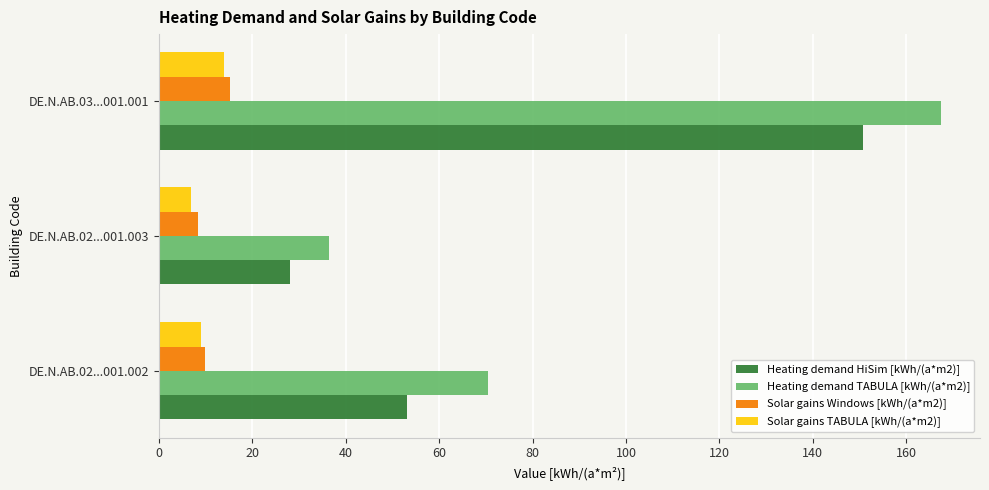

Which series has the largest total across all categories?

Heating demand TABULA [kWh/(a*m2)]